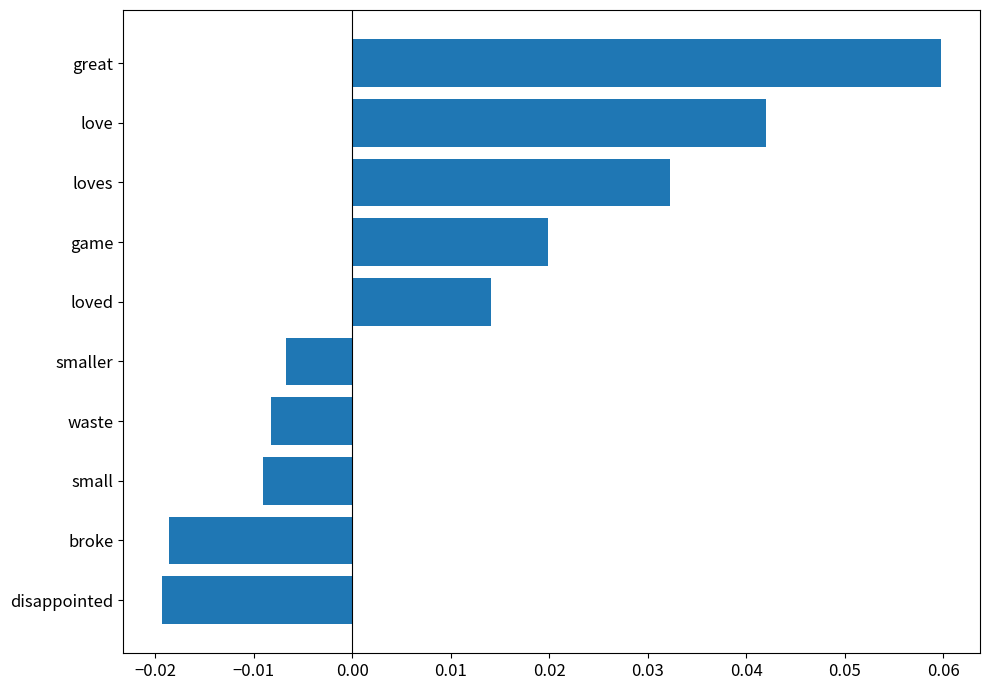

Which category has the highest value across all series?

great